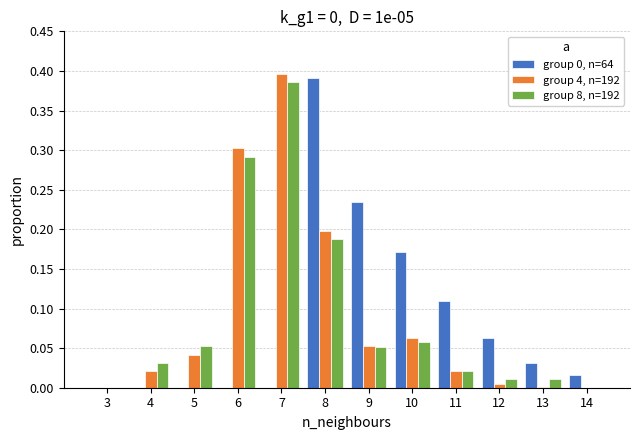

What is the sum of all group 4, n=192 values?

1.1